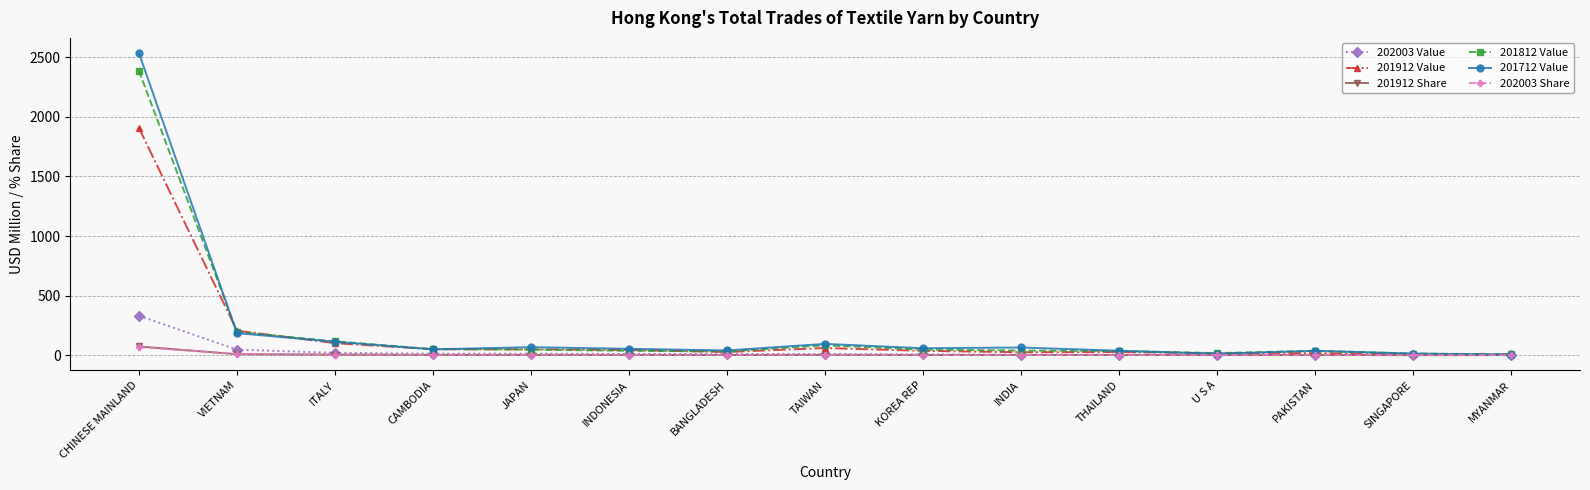

Is this an area chart (filled region under the line)?

No